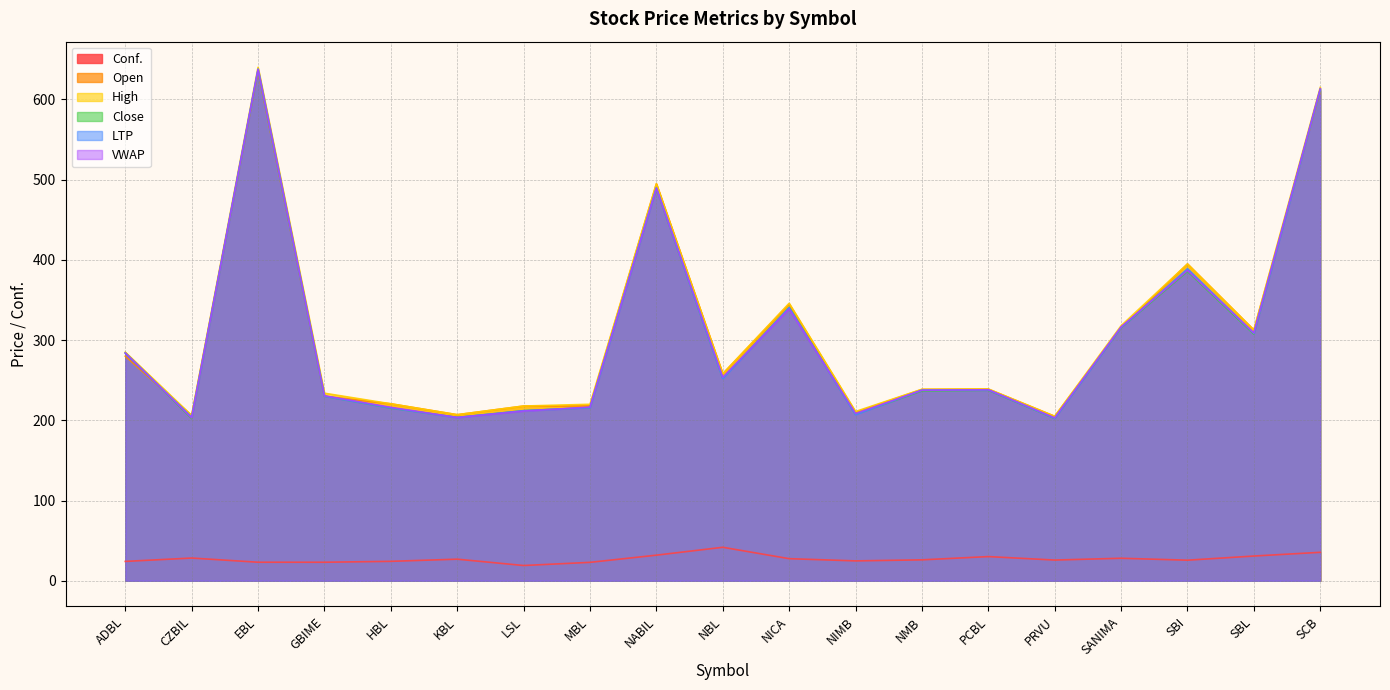

How many lines are shown in the chart?

6